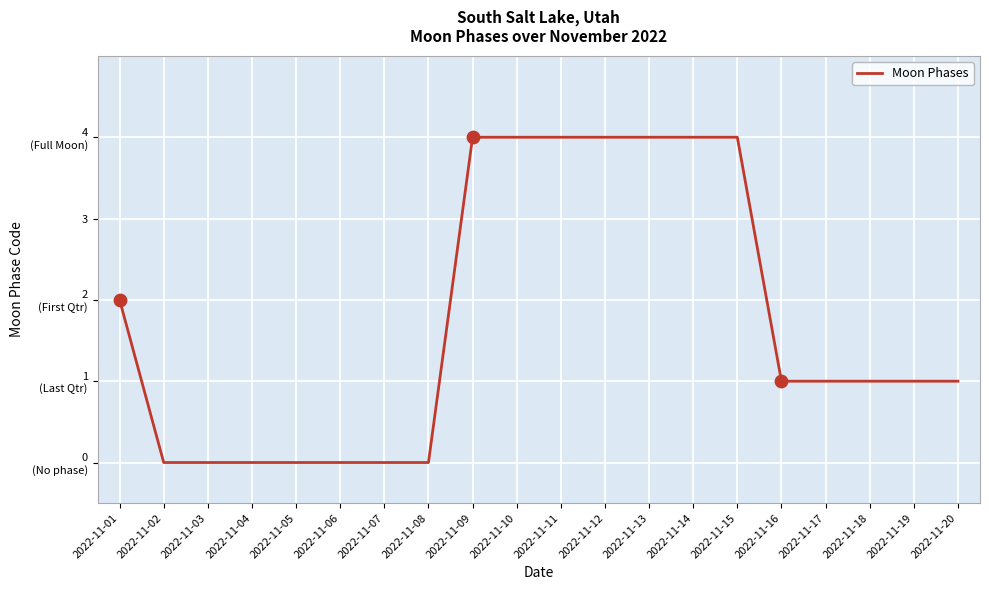

Which has a higher value, 2022-11-11 or 2022-11-09?

2022-11-11